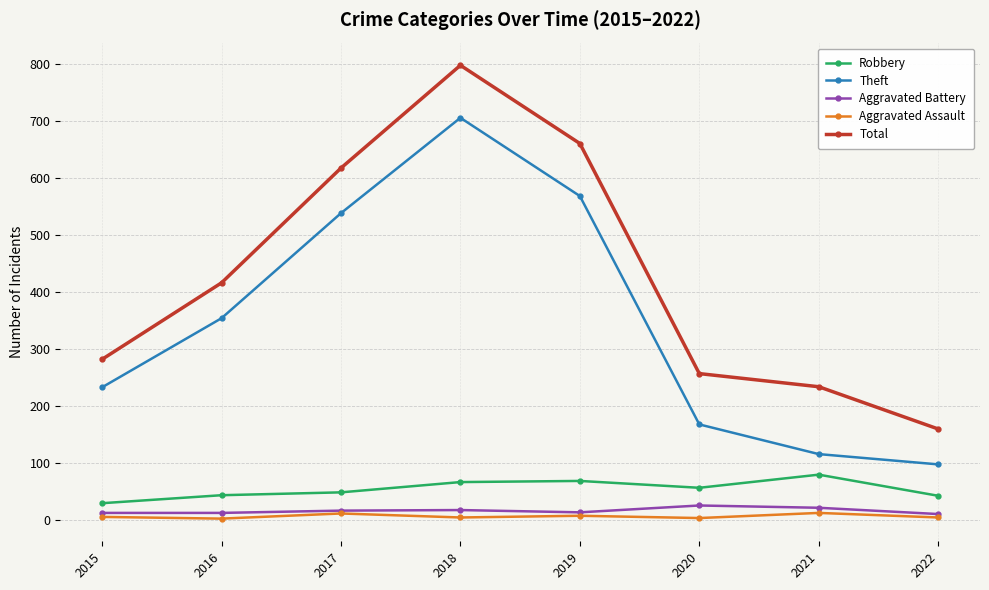

At which category is the sum across all series the highest?

2018